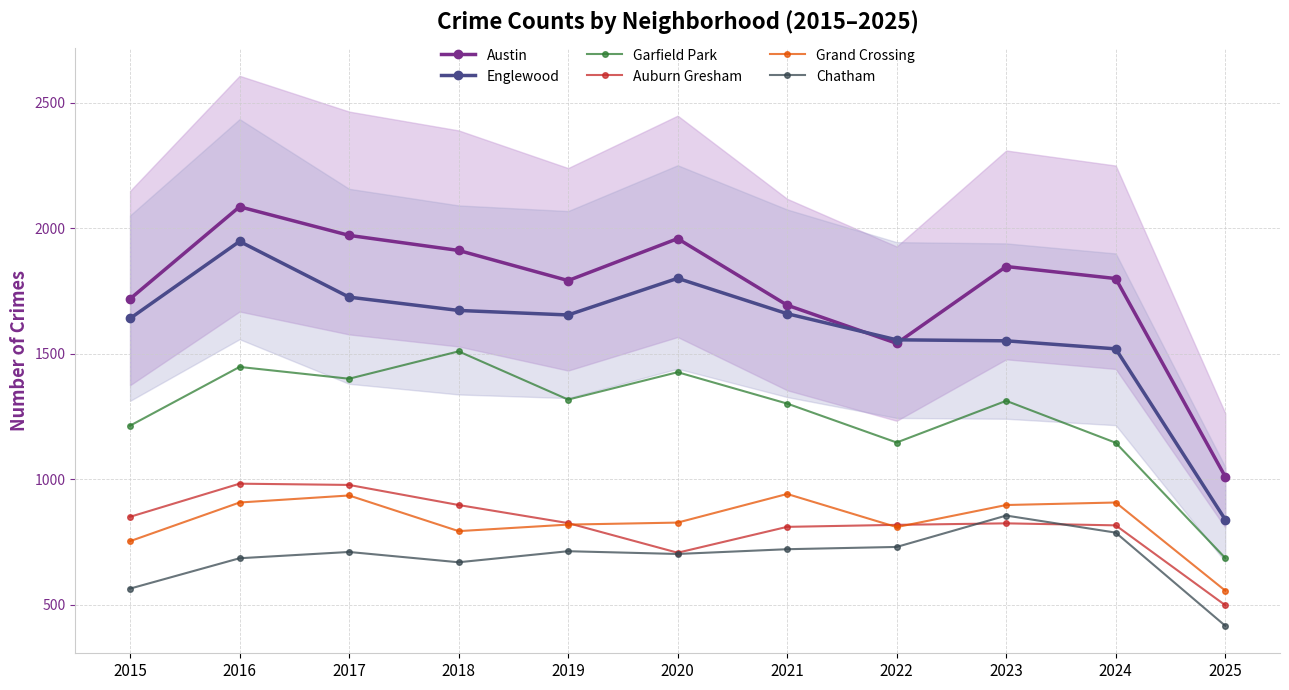

List the labels in order of Englewood value, largest first.

2016, 2020, 2017, 2018, 2021, 2019, 2015, 2022, 2023, 2024, 2025